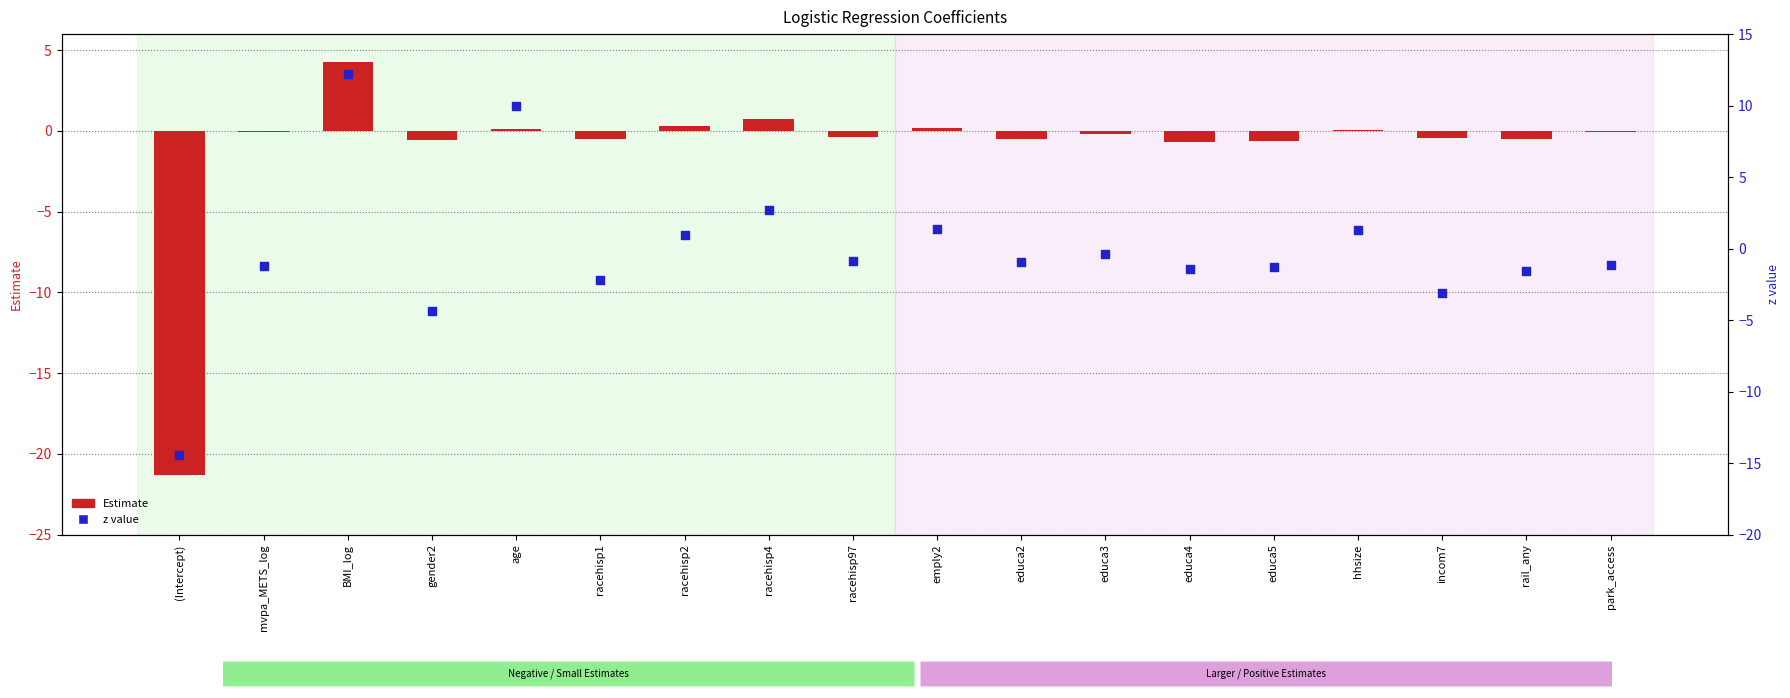

At which category is the sum across all series the highest?

BMI_log